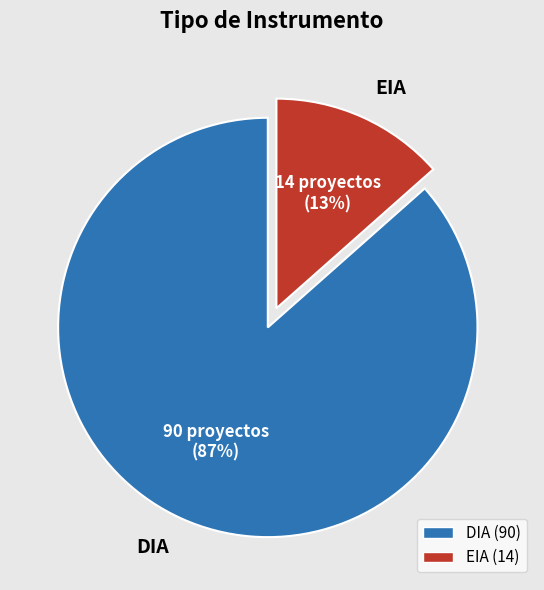

Does EIA account for over 50% of the chart?

No